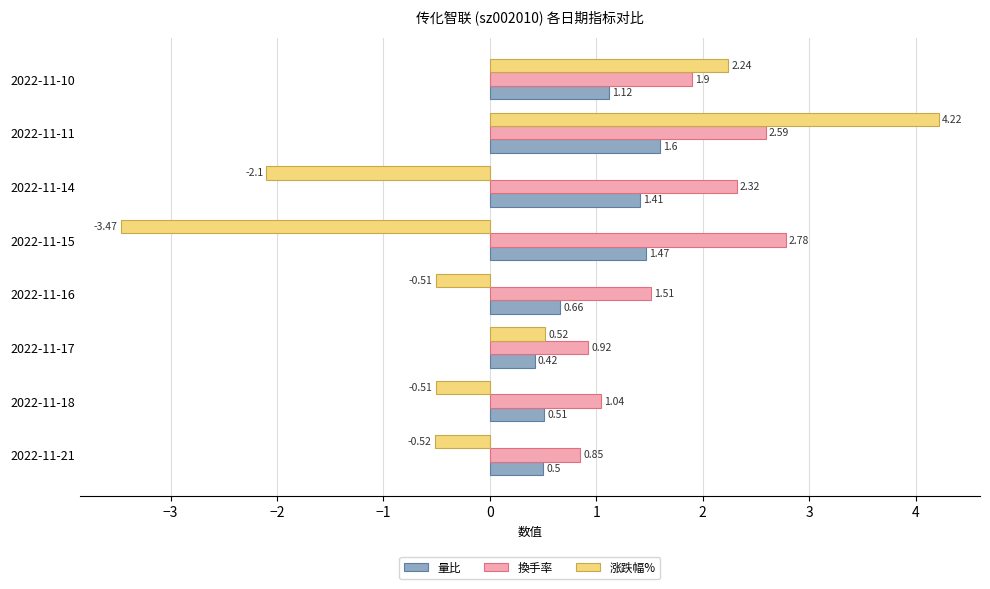

What is the spread (max minus min) of values at 2022-11-11?

2.6